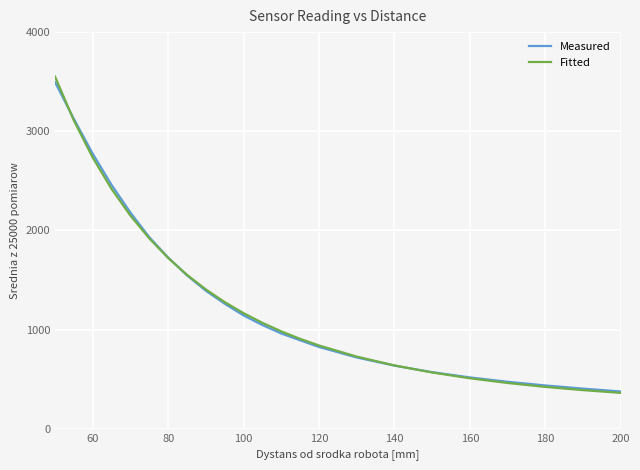

What is the difference between the maximum and minimum values in the Fitted series?

3190.5